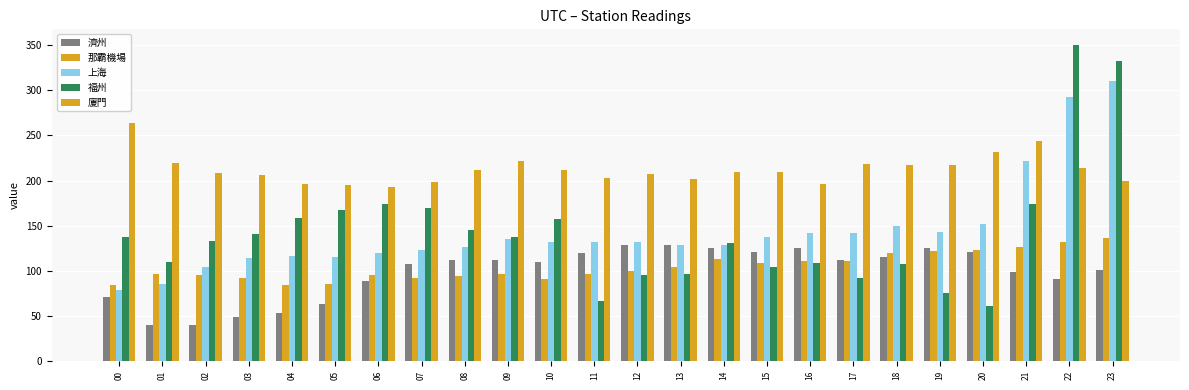

At how many categories does at least one series exceed 210?

12